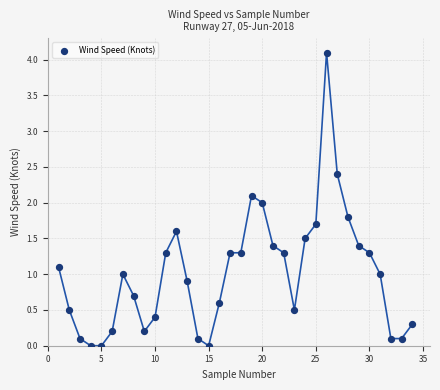

What is the range of X values (max minus min)?

33.0